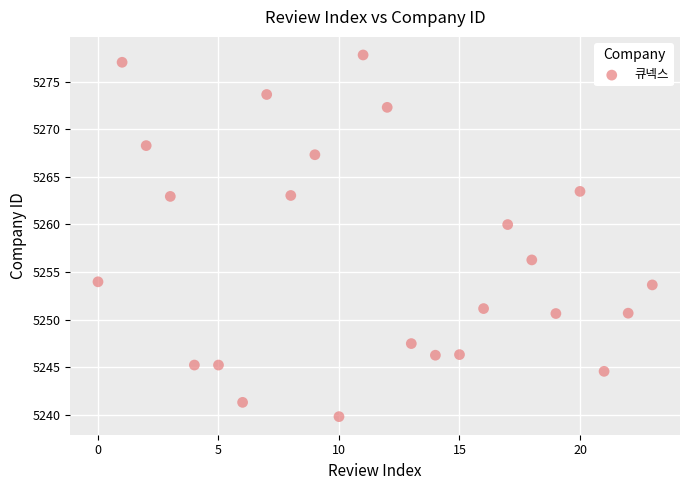

What is the range of Y values (max minus min)?

38.0